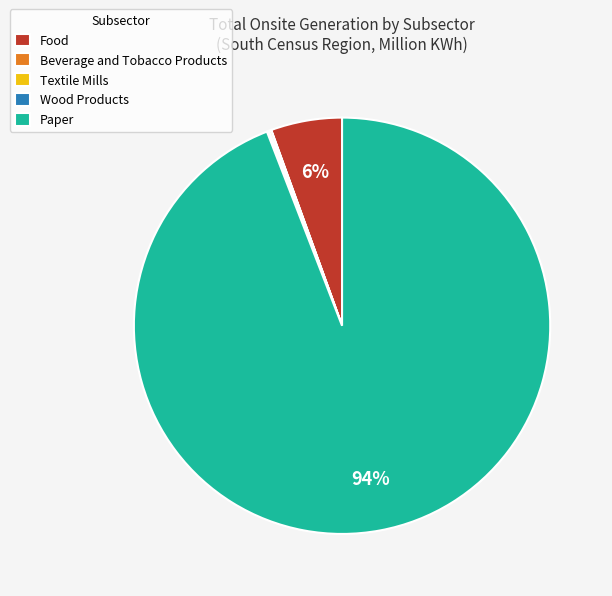

To the nearest percent, what is the difference between the largest and smallest slice percentages?

94%